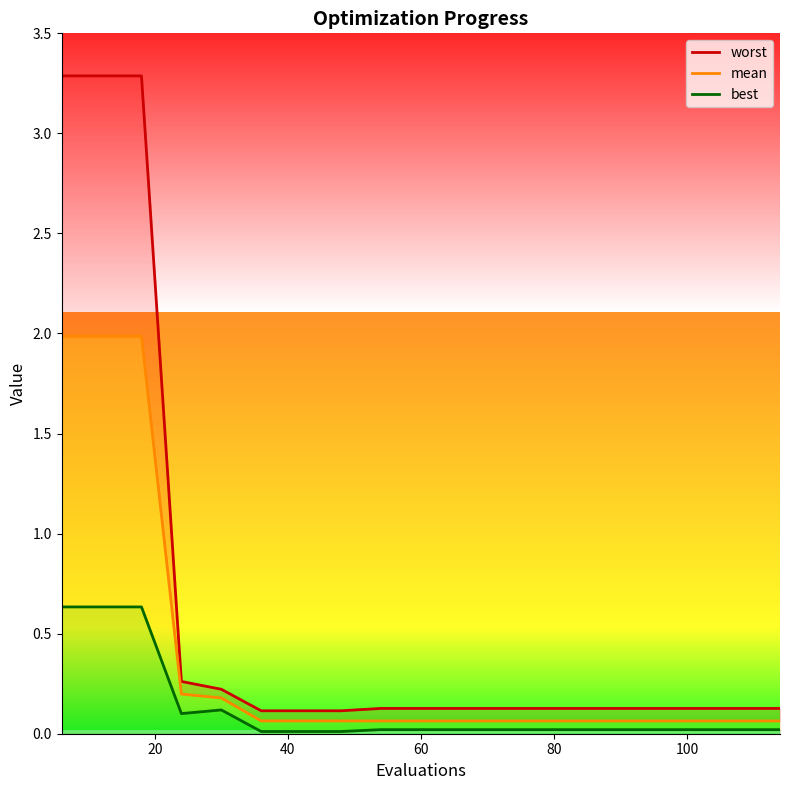

Rank the series at 100 from lowest to highest value.

best, mean, worst